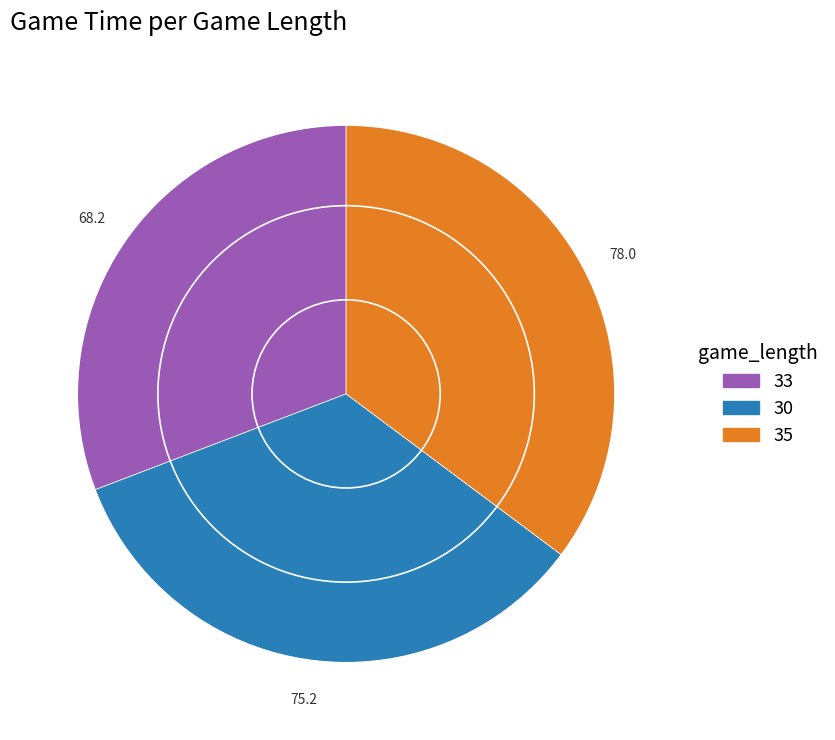

What is the smallest slice in the pie chart?

33